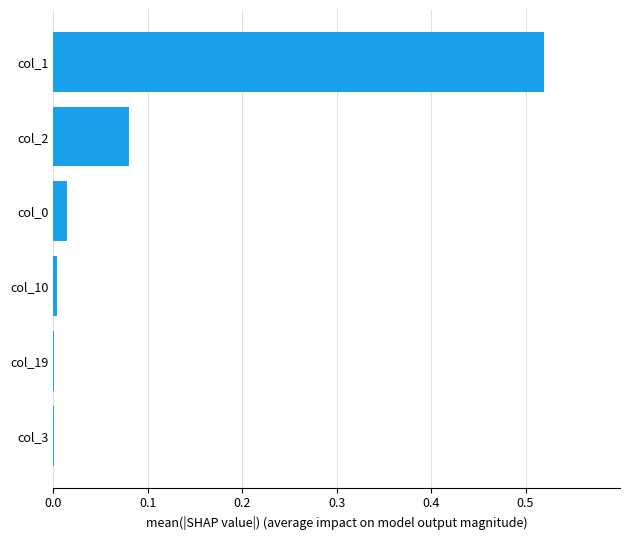

The chart shows a value of 0.0 at col_3. True or false?

True